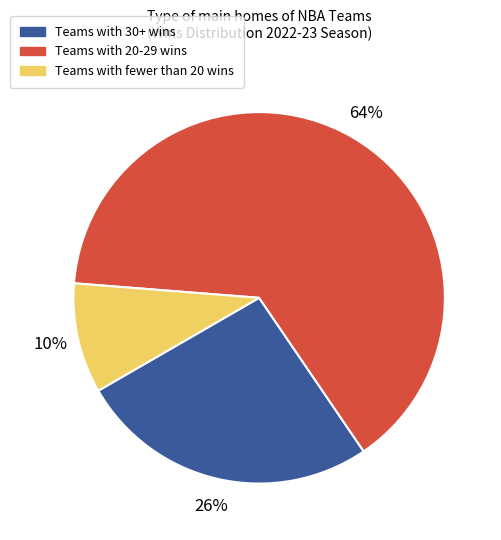

Does any single category account for the majority?

Yes